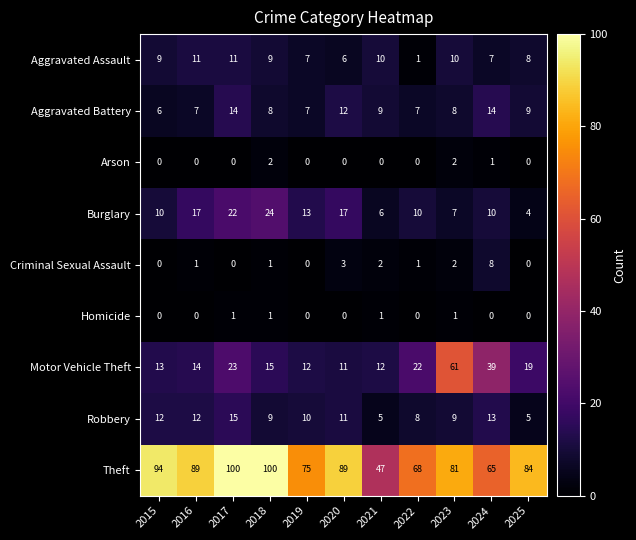

At how many categories does at least one series exceed 67?

9